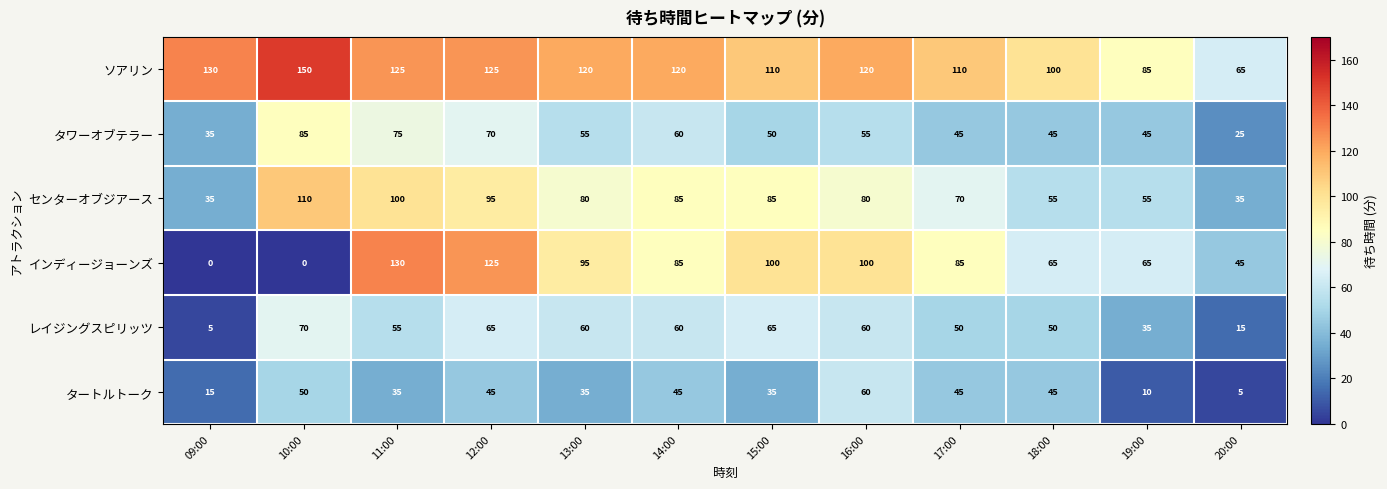

Is the value of インディージョーンズ at 13:00 greater than the value of タワーオブテラー at 18:00?

Yes